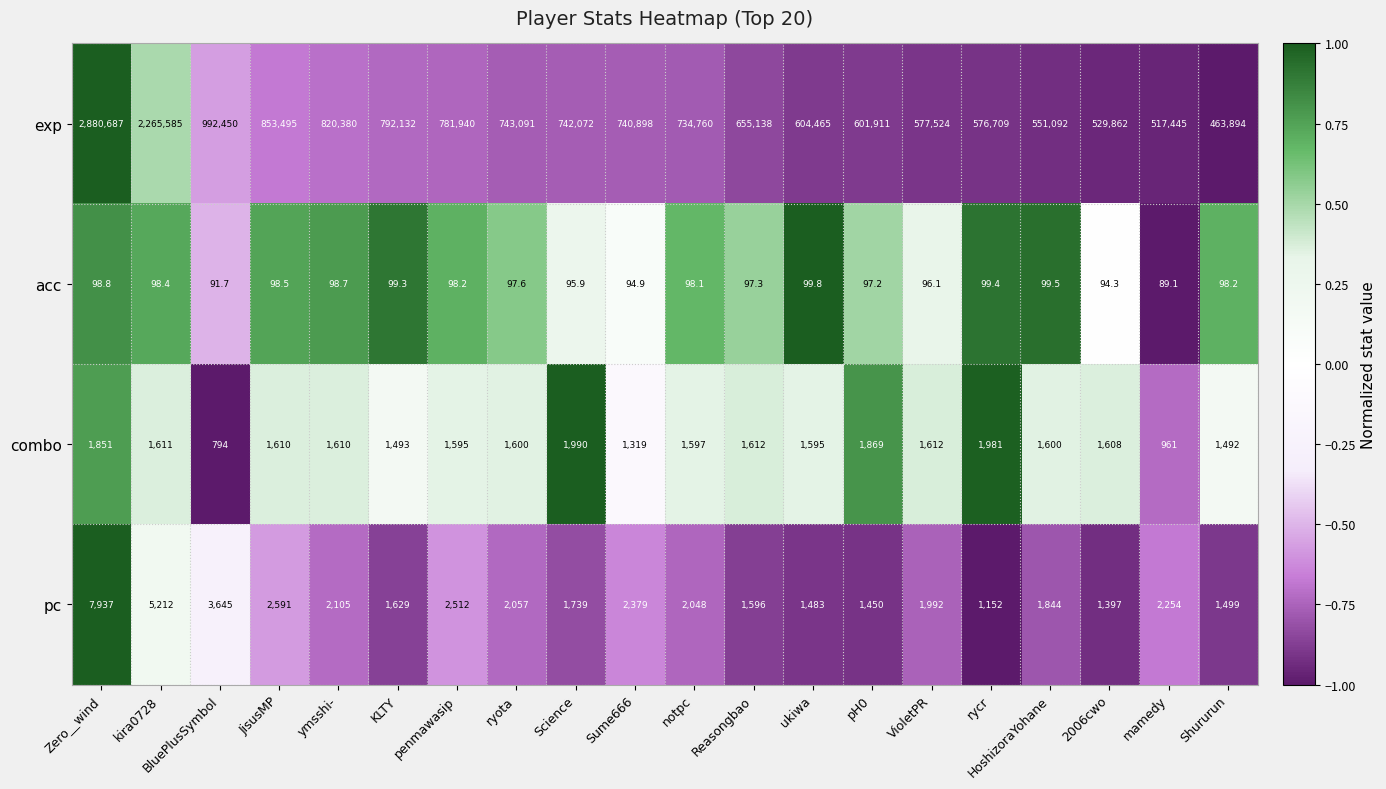

What is the difference between the pc values at pH0 and JisusMP?

1141.0